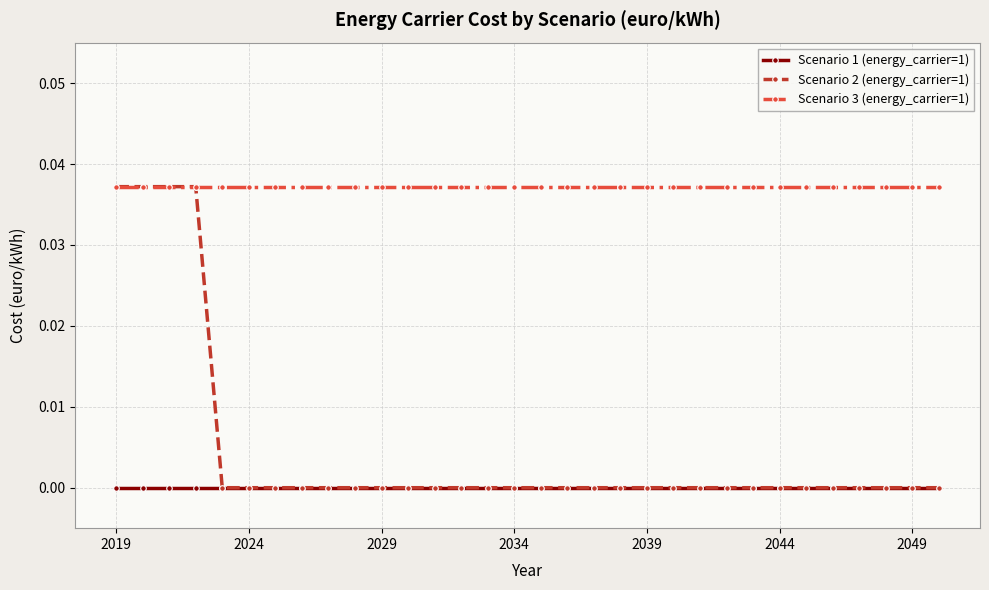

True or false: Scenario 3 (energy_carrier=1) and Scenario 1 (energy_carrier=1) cross at least once.

False